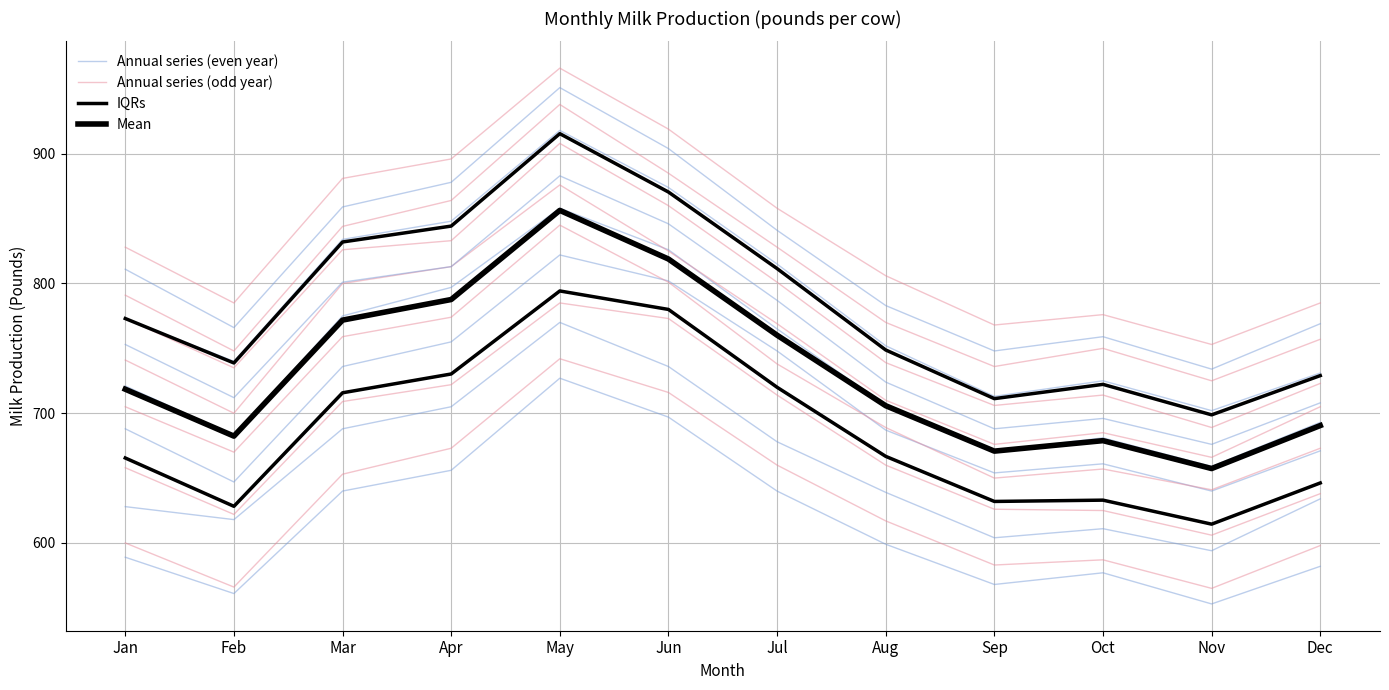

True or false: IQRs has a value of 646.2 at Dec.

True